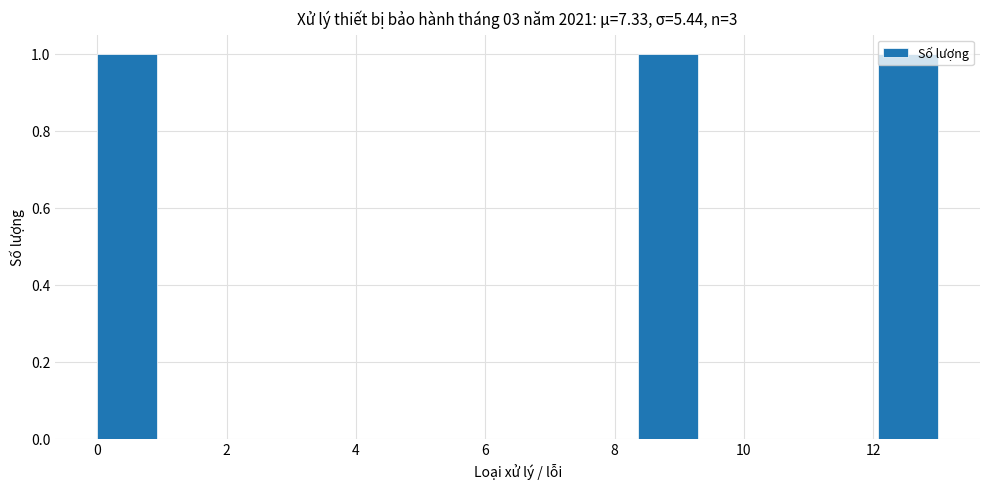

Reading left to right, transcribe this chart: for each bar, give the range it covers on the x-axis and its height. Neither the bar edges nor the heights are printed on the chart, so give them approximately, as read against the axes.

0.0 to 1.0: 1
1.0 to 1.8: 0
1.8 to 2.8: 0
2.8 to 3.8: 0
3.8 to 4.6: 0
4.6 to 5.6: 0
5.6 to 6.6: 0
6.6 to 7.4: 0
7.4 to 8.4: 0
8.4 to 9.2: 1
9.2 to 10.2: 0
10.2 to 11.2: 0
11.2 to 12.0: 0
12.0 to 13.0: 1